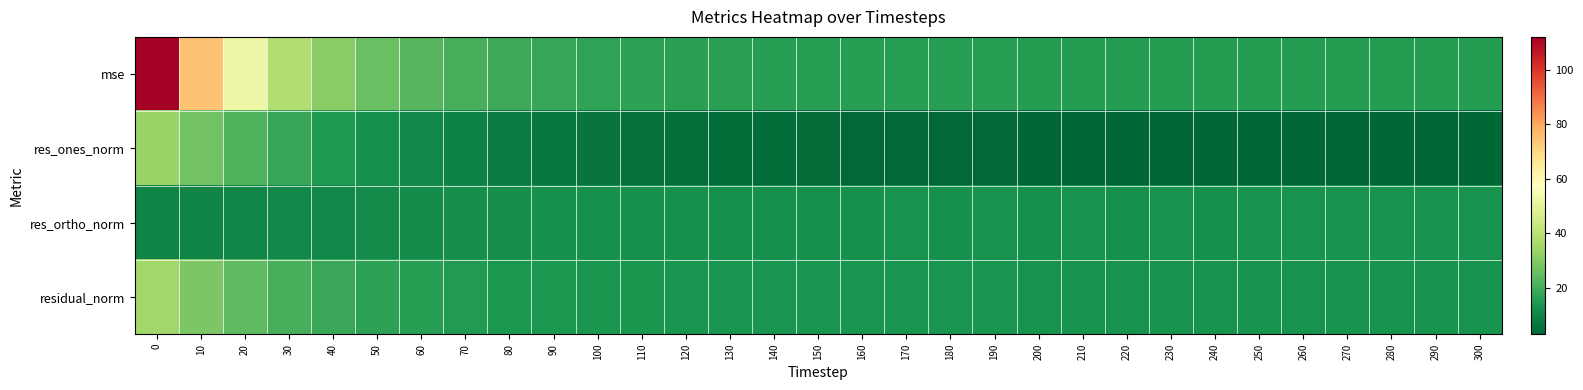

Which series changed the most between 160 and 200?

res_ones_norm